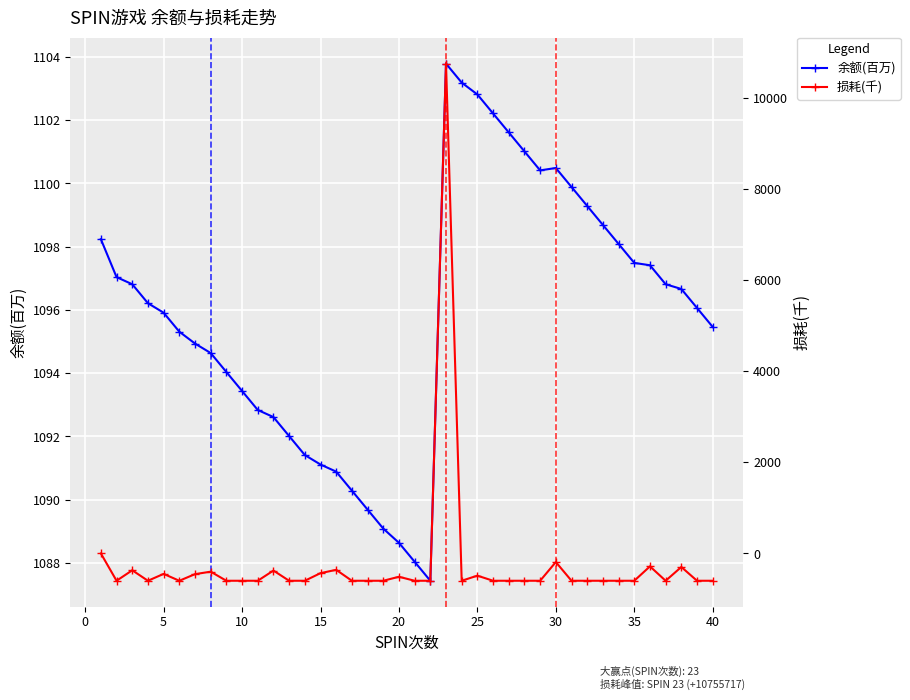

Reading left to right, transcribe all the data shown in this chart.

余额(百万): 1098.2	1097.0	1096.8	1096.2	1095.9	1095.3	1094.9	1094.6	1094.0	1093.4	1092.8	1092.6	1092.0	1091.4	1091.1	1090.9	1090.3	1089.7	1089.1	1088.6	1088.0	1087.4	1103.8	1103.2	1102.8	1102.2	1101.6	1101.0	1100.4	1100.5	1099.9	1099.3	1098.7	1098.1	1097.5	1097.4	1096.8	1096.7	1096.1	1095.5
损耗(千): 0.0	-600.0	-369.9	-600.0	-449.2	-600.0	-454.9	-400.5	-600.0	-600.0	-600.0	-376.0	-600.0	-600.0	-432.8	-360.2	-600.0	-600.0	-600.0	-512.4	-600.0	-600.0	10755.7	-600.0	-488.0	-600.0	-600.0	-600.0	-600.0	-188.8	-600.0	-600.0	-600.0	-600.0	-600.0	-284.4	-600.0	-297.5	-600.0	-600.0